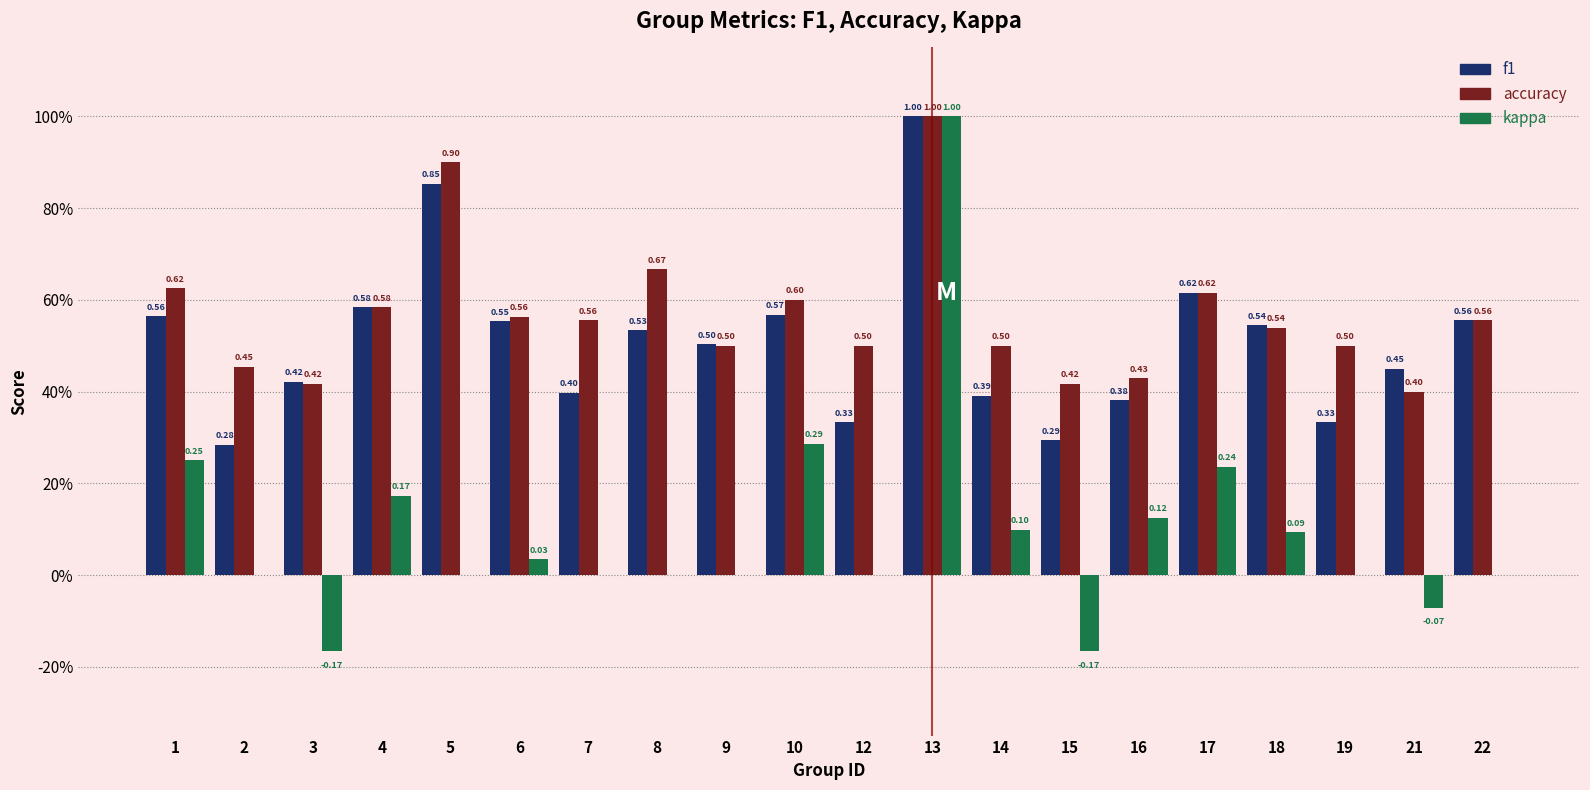

Does the chart contain stacked bars?

No